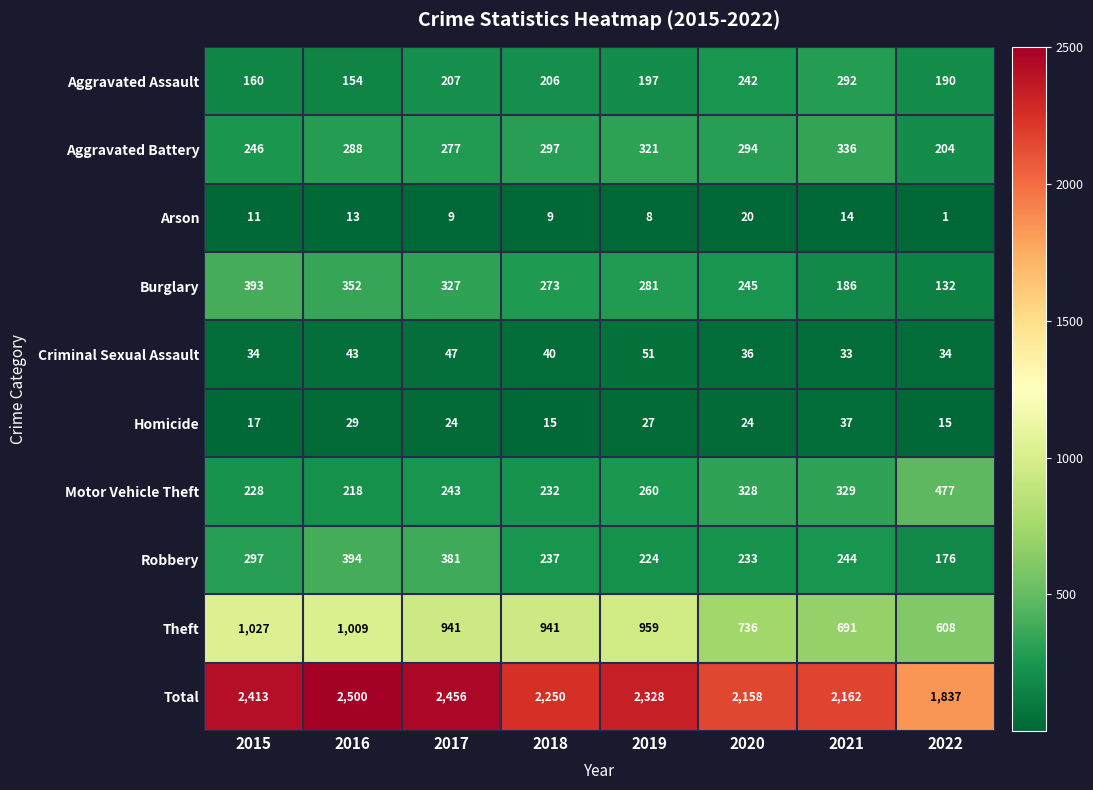

What is the total value across all series at 2020?

4316